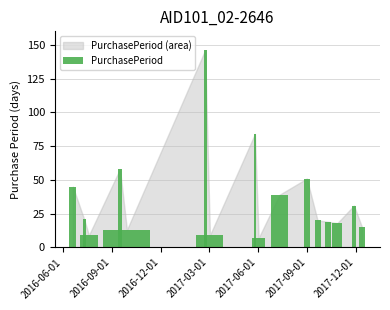

Reading right to left, extract all data points from this chart.

15	31	18	19	20	51	39	7	84	9	146	13	58	9	21	45